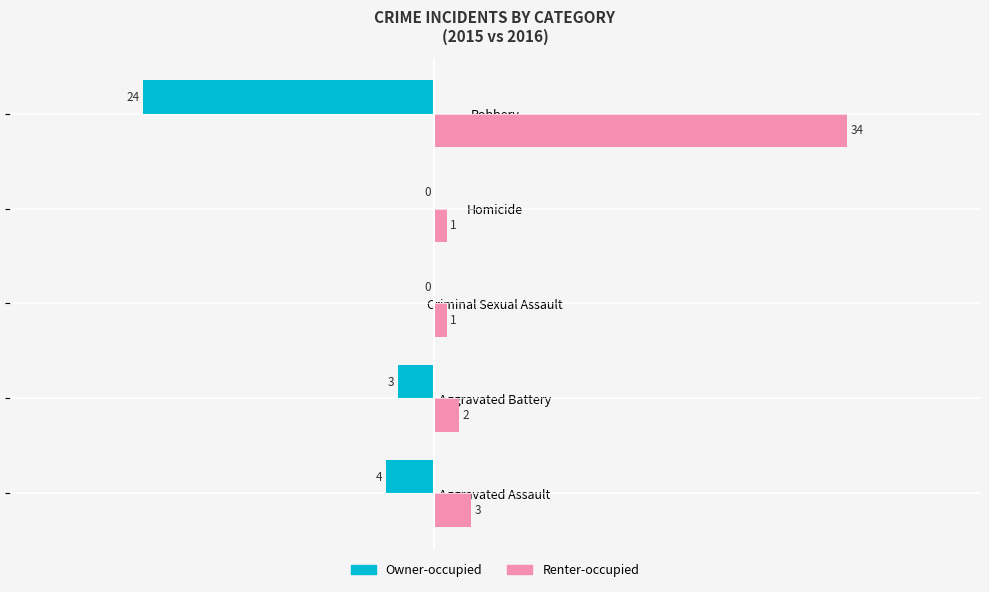

Which series changed the most between Aggravated Assault and Homicide?

Owner-occupied